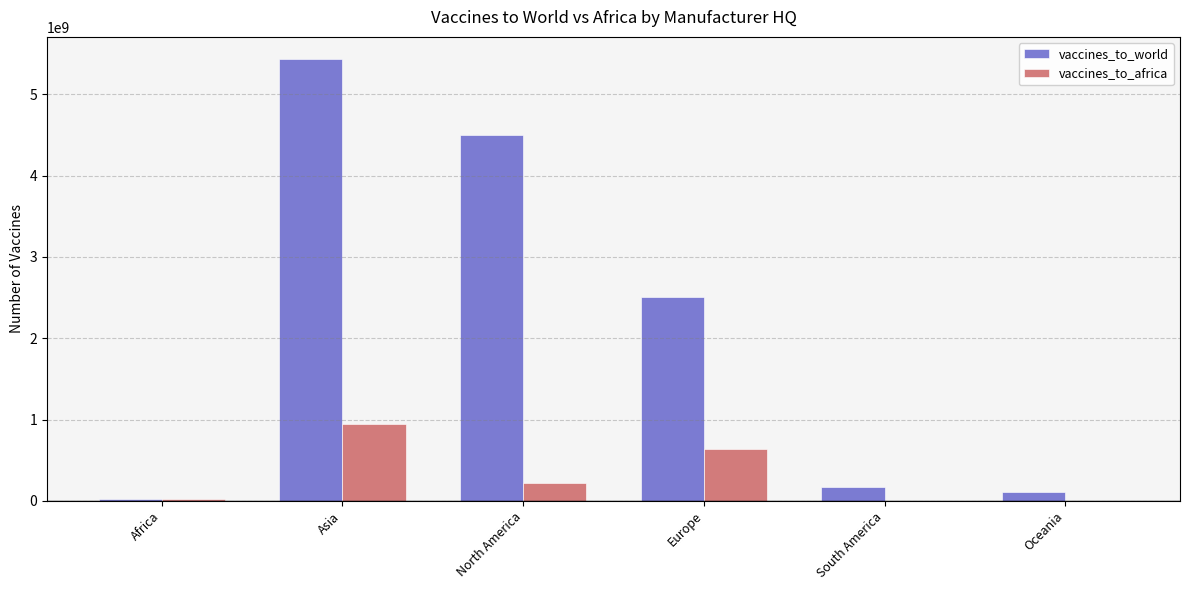

At which label does vaccines_to_world first exceed 2506318992?

Asia